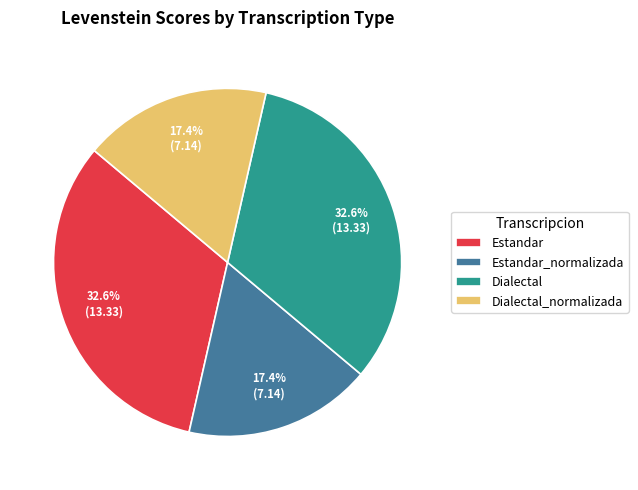

To the nearest percent, what is the average slice percentage?

25%